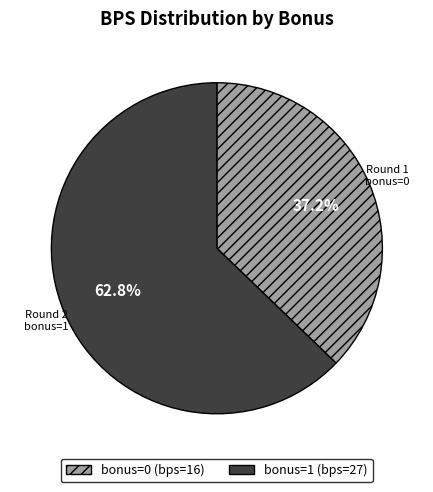

To the nearest percent, what is the difference between the bonus=1 (bps=27) and bonus=0 (bps=16) slice percentages?

26%